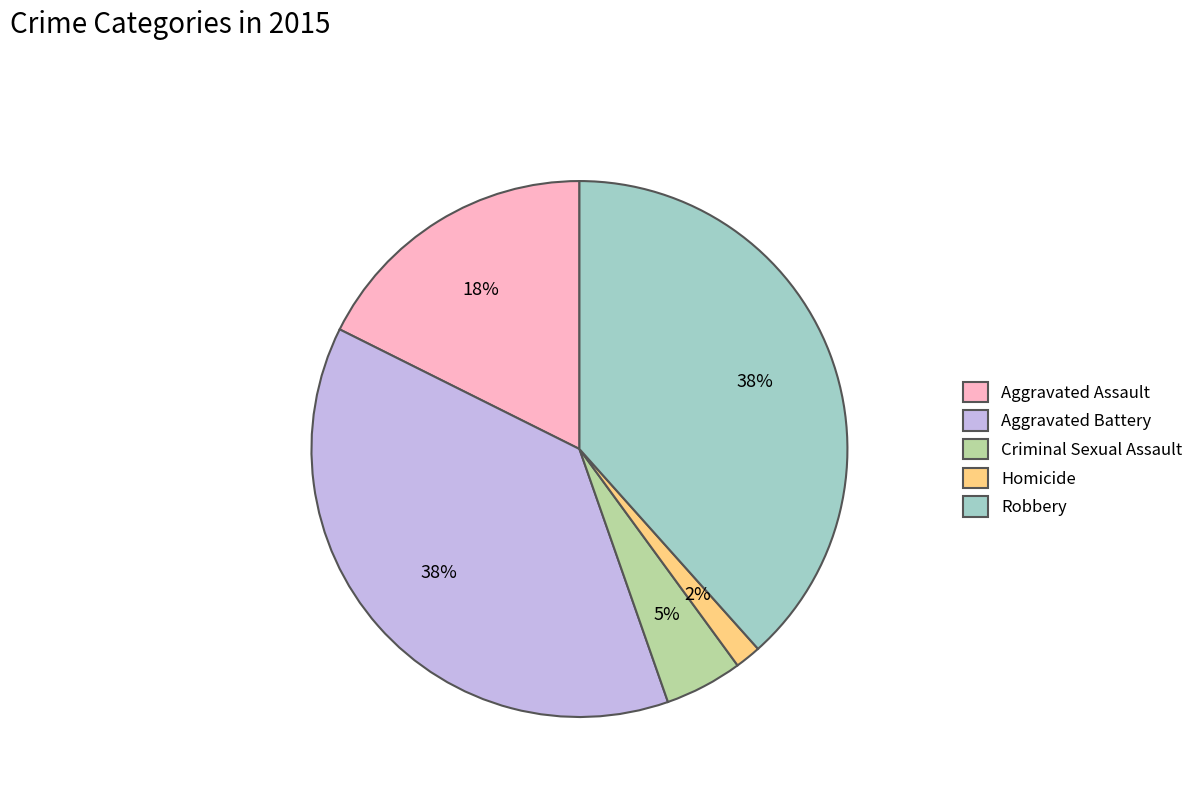

How many segments does this pie chart have?

5